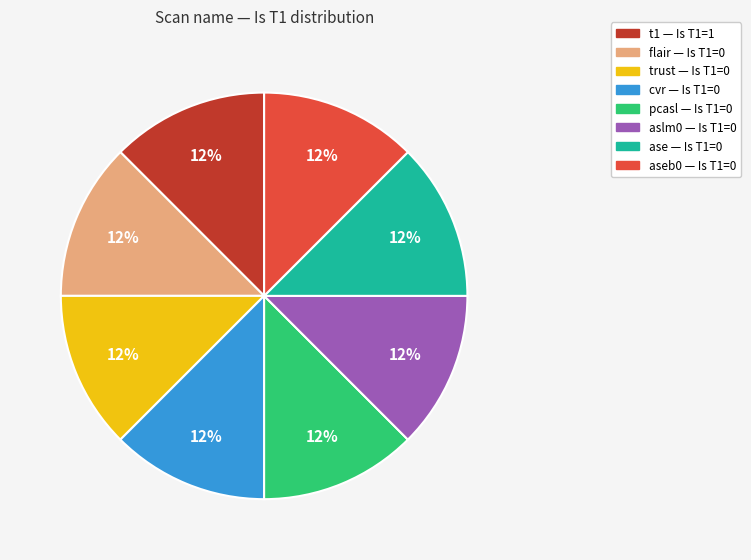

How many segments does this pie chart have?

8